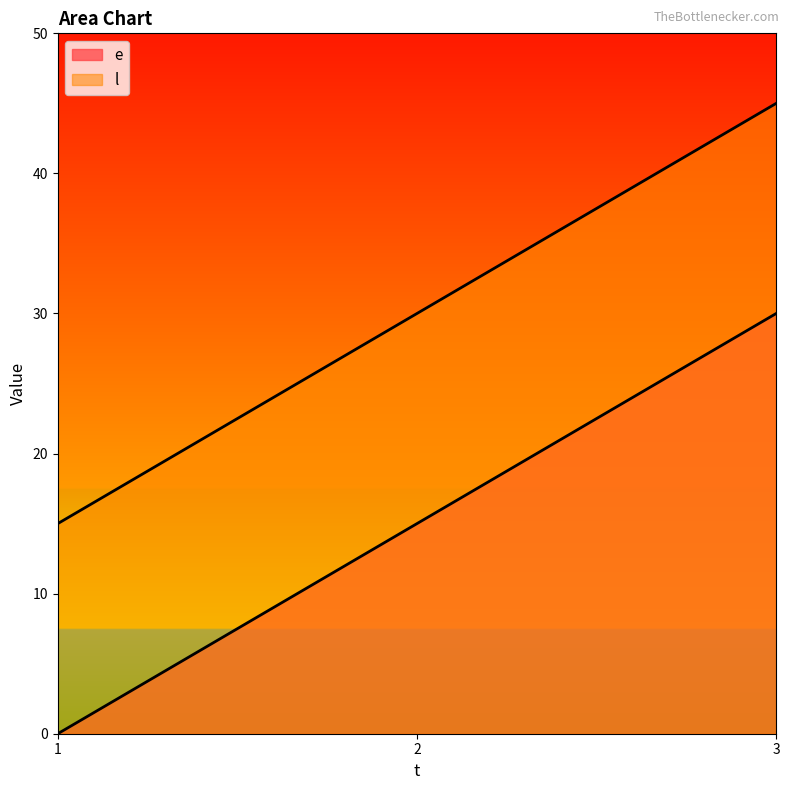

Reading left to right, list all the values displayed in this chart.

e: 0	15	30
l: 15	30	45